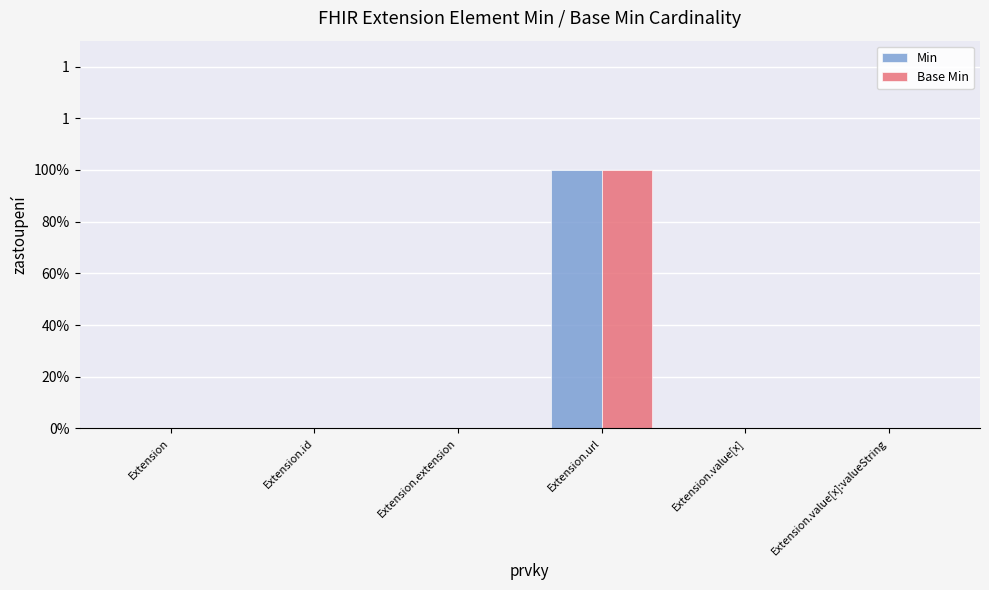

The Min series shows 1 at Extension.value[x]. True or false?

False